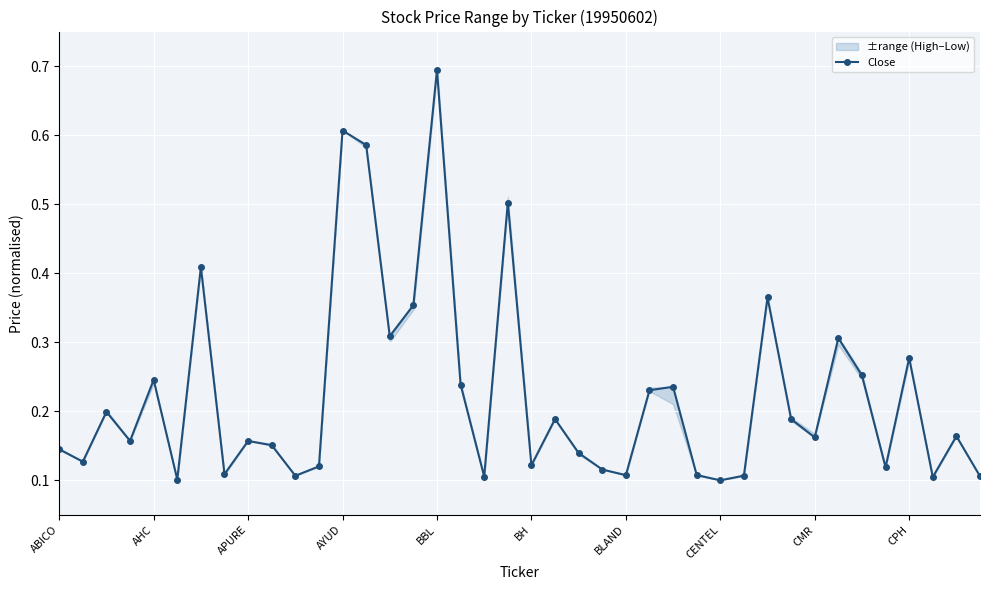

What position from the right is 13?

27